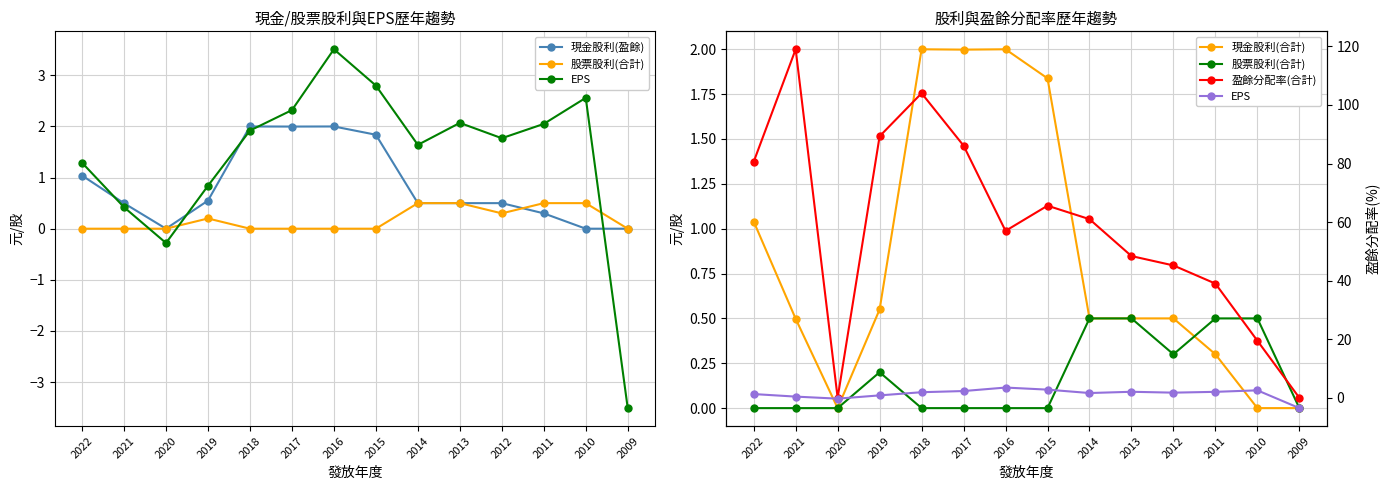

In 股票股利(合計), how many points are lower than both neighbors (excluding endpoints)?

1